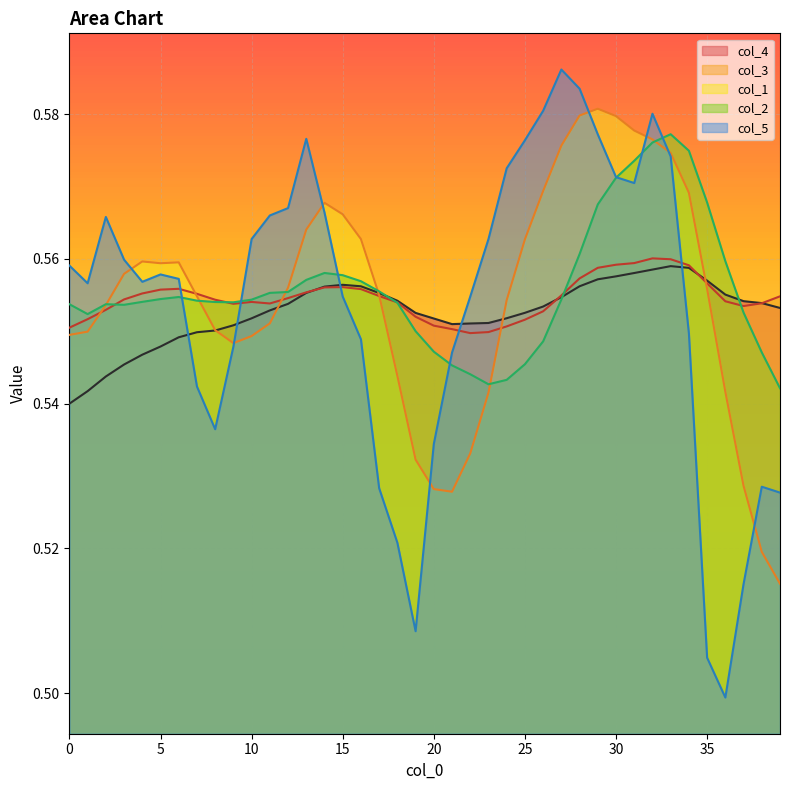

How many lines are shown in the chart?

5